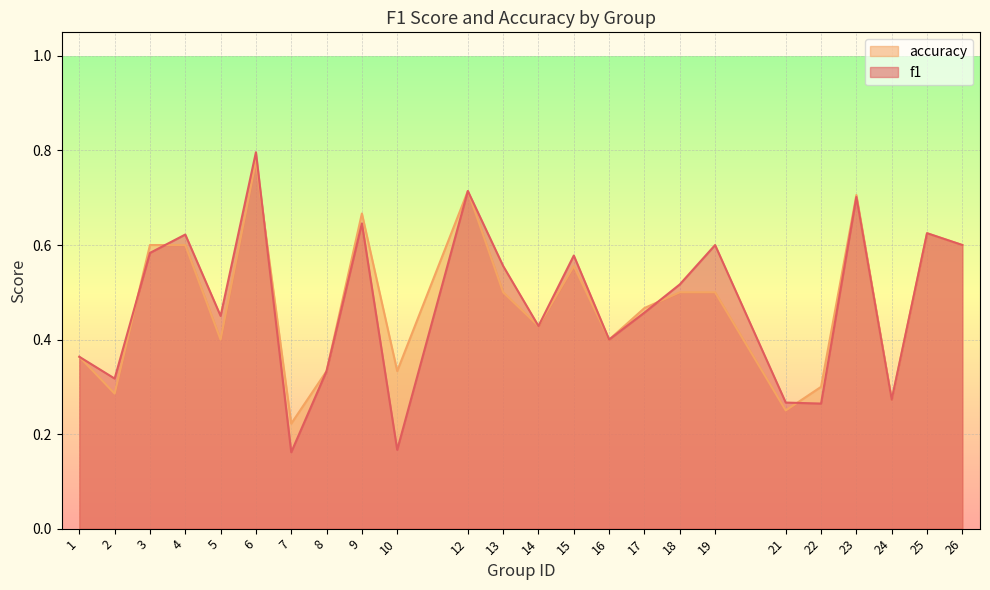

Where is the first local minimum for f1?

2